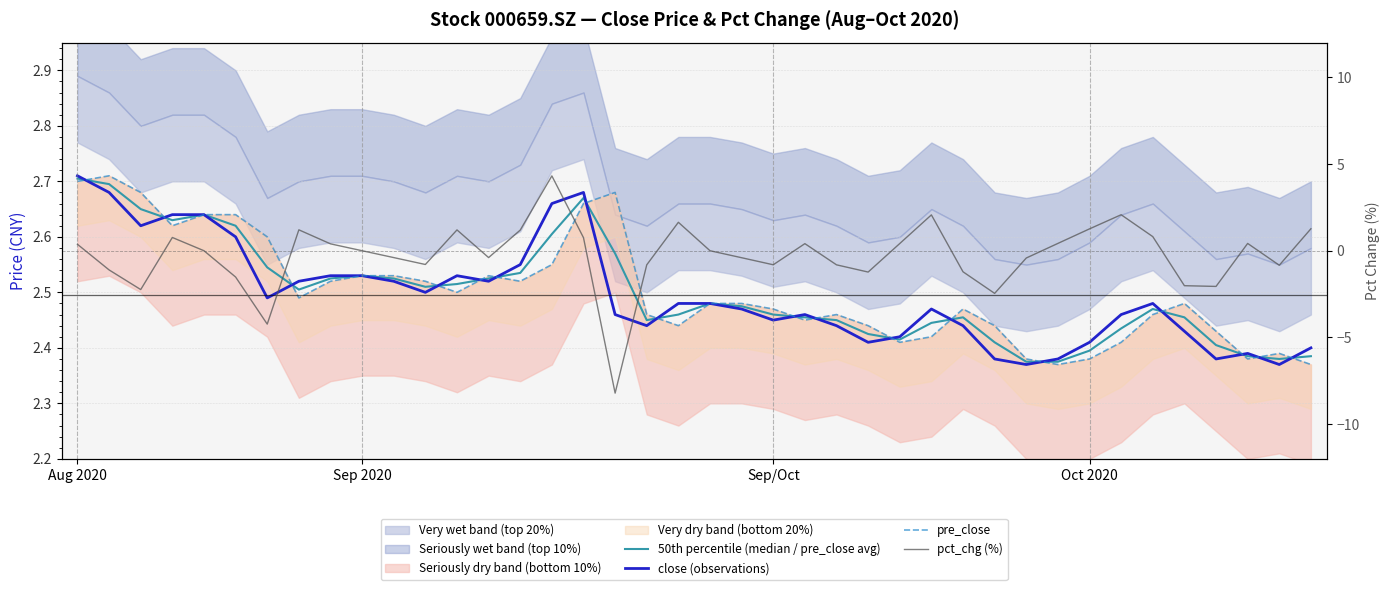

True or false: pct_chg (%) has more than 2 interior local peaks.

True